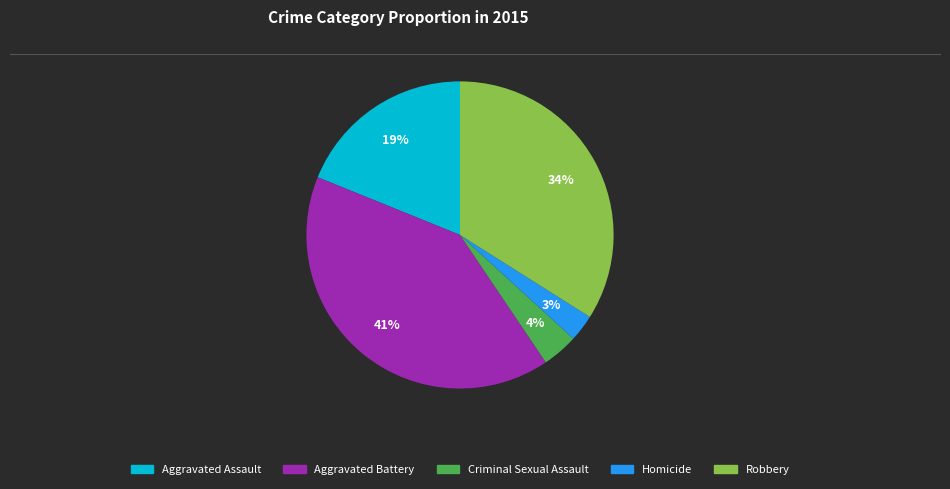

To the nearest percent, what is the average slice percentage?

20%